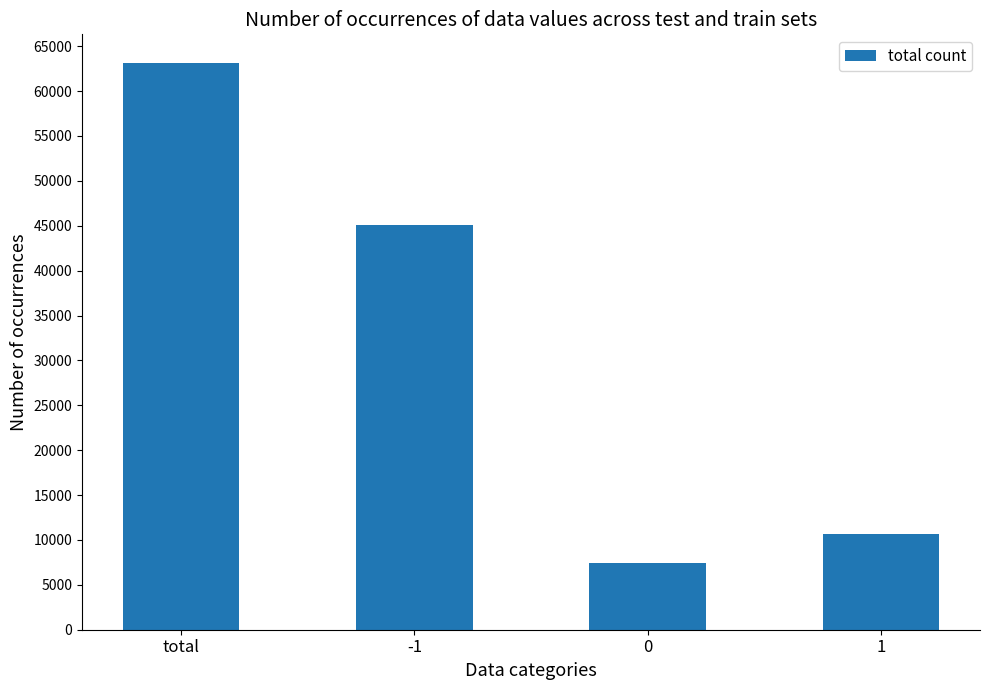

Count the number of data series in this chart.

1